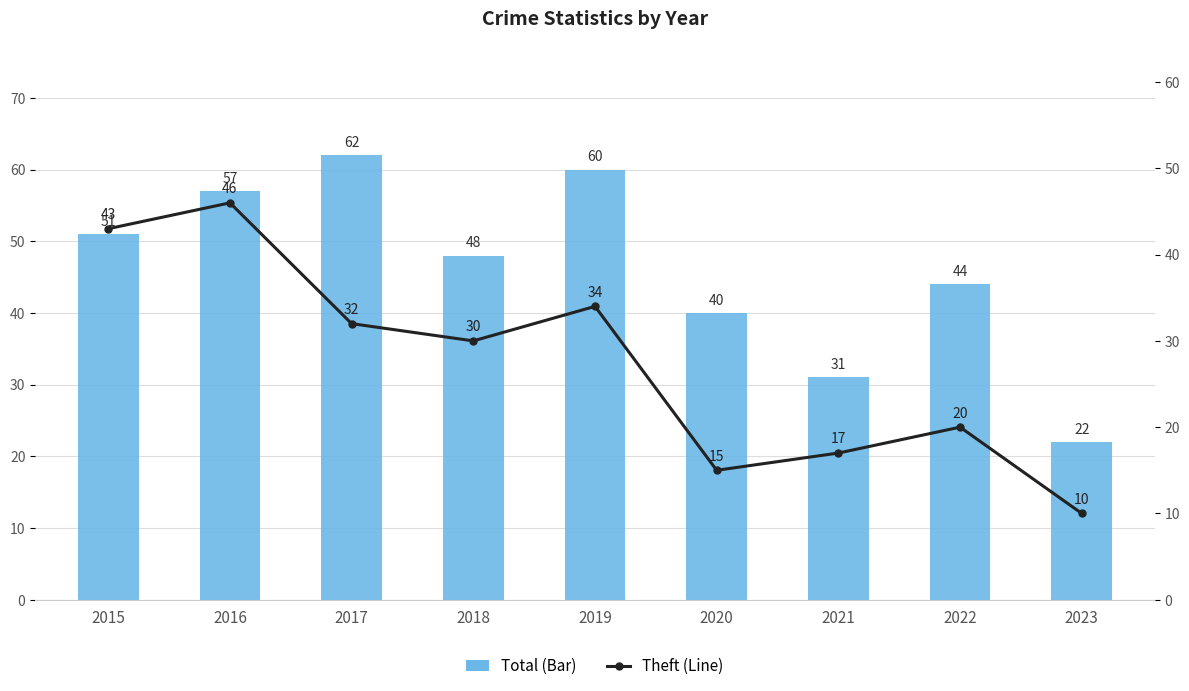

True or false: Theft (Line) has a value of 20 at 2022.

True